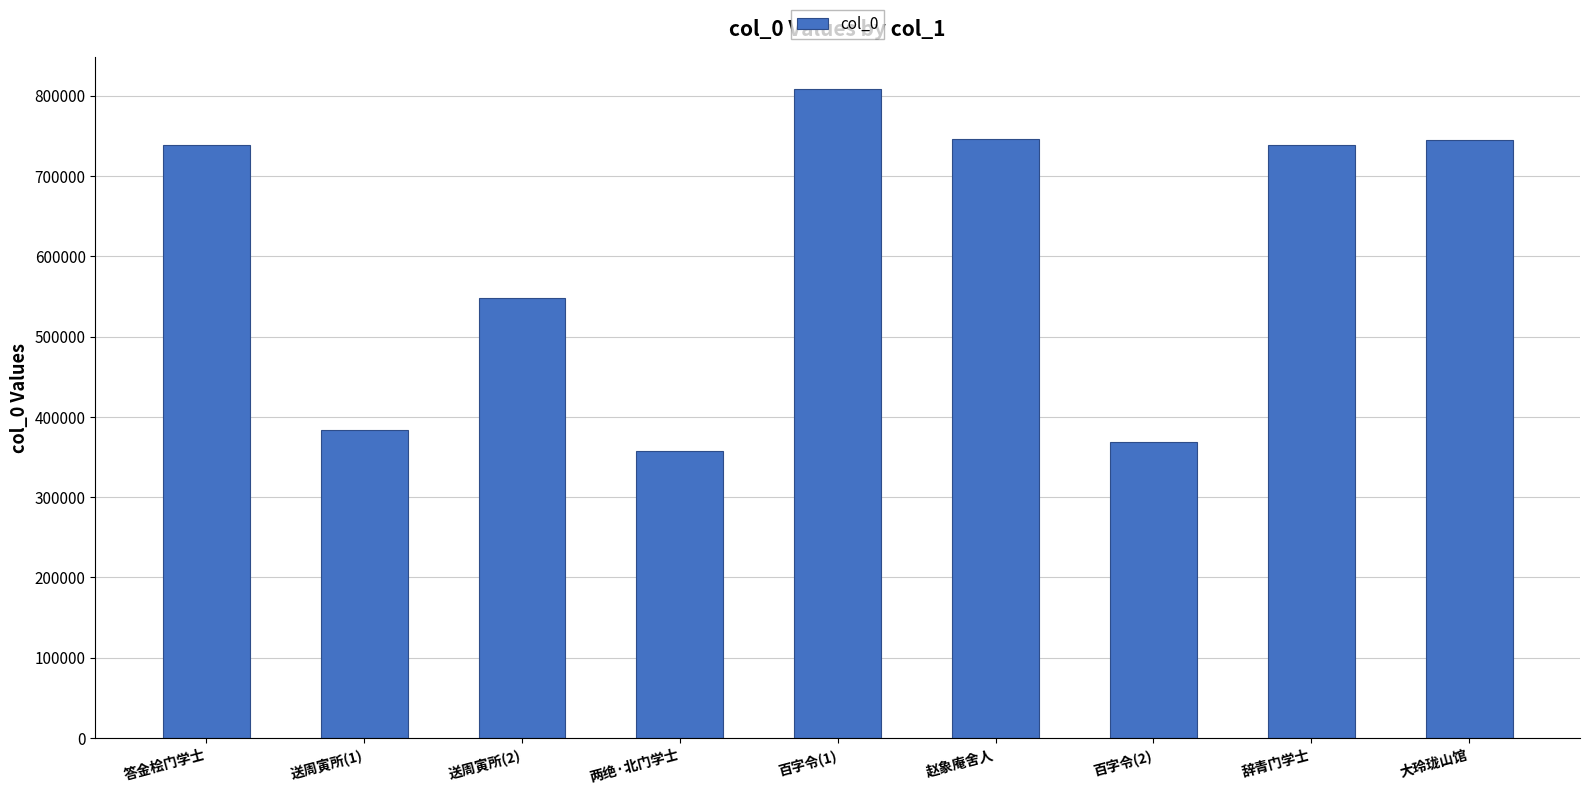

What is the change in value from 答金桧门学士 to 大玲珑山馆?

+6030